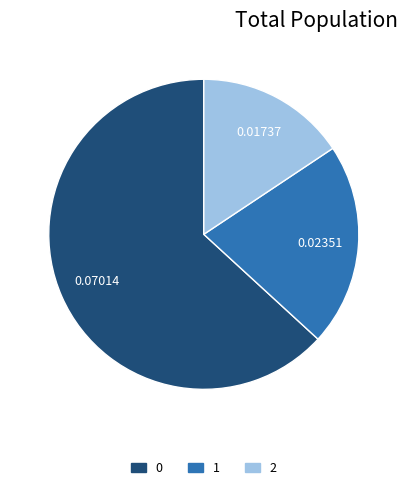

Which slice is the smallest?

2